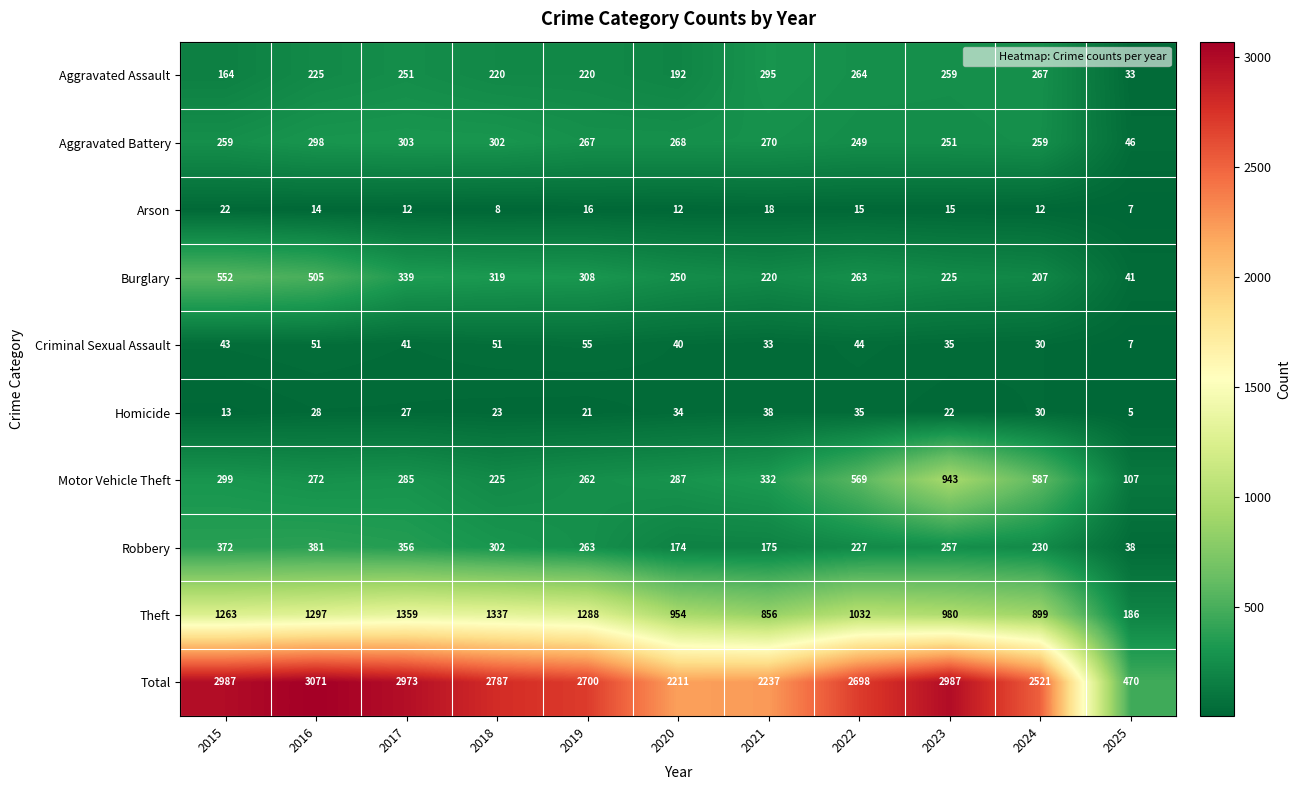

Which label corresponds to the smallest value in the chart?

2025